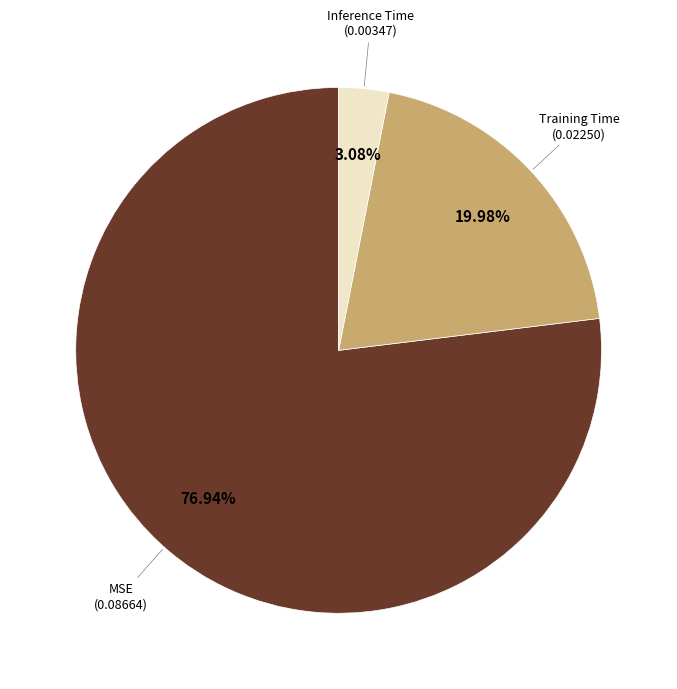

To the nearest percent, what is the average slice percentage?

33%